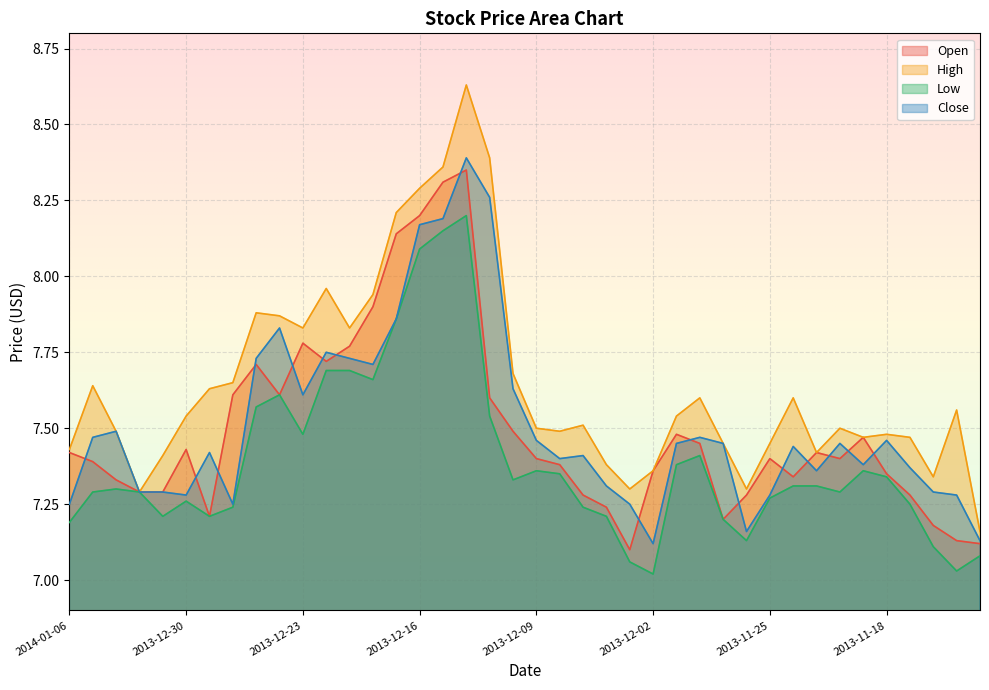

How many lines are shown in the chart?

4